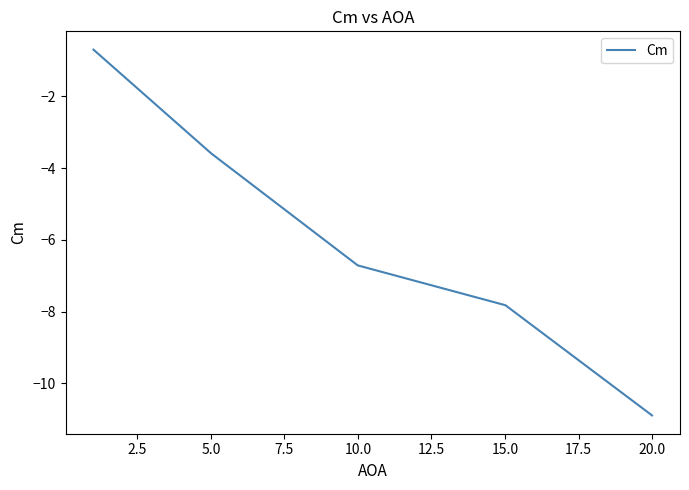

What is the greatest value displayed?

-0.7